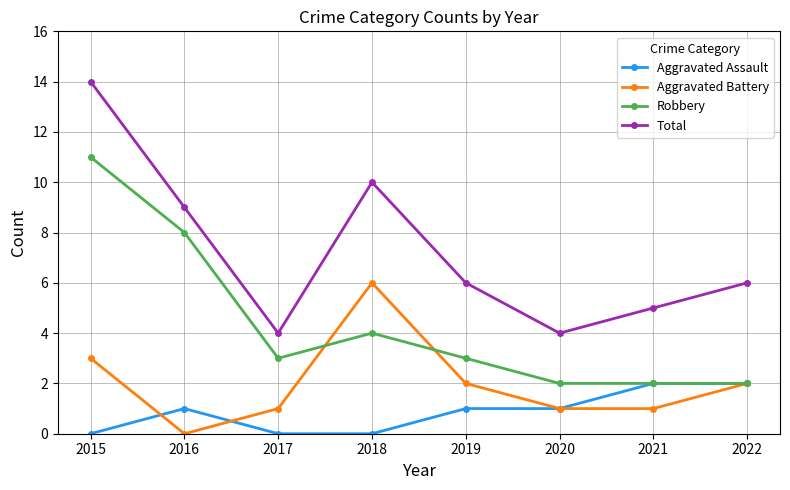

What are all the series names shown in the legend?

Aggravated Assault, Aggravated Battery, Robbery, Total